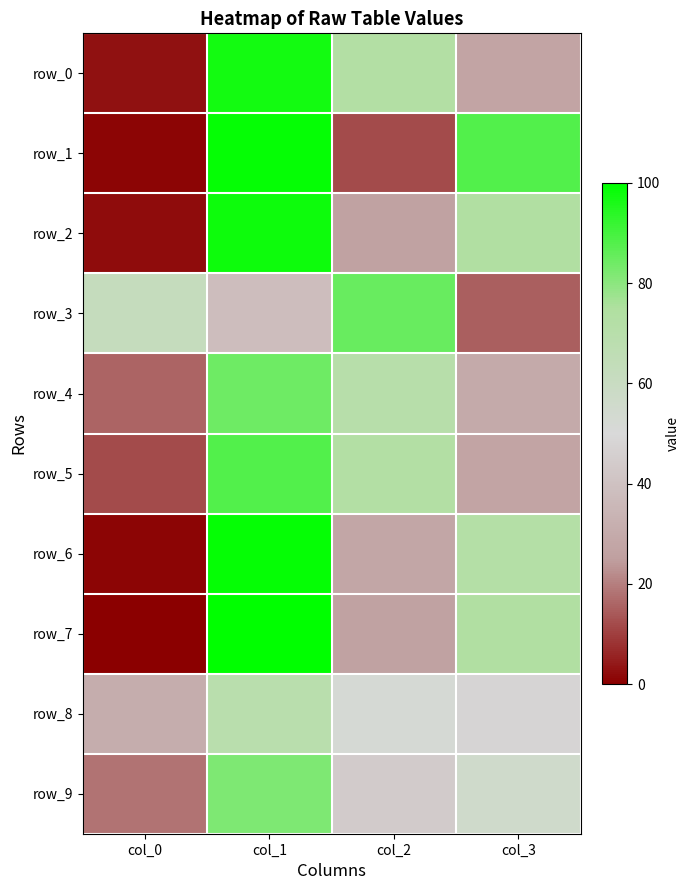

Where is row_9 nearest to the value 50?

col_2